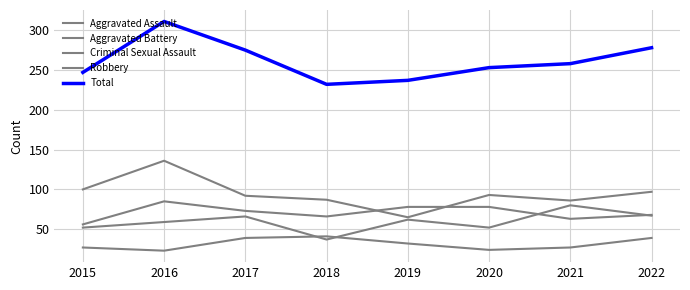

Where is Aggravated Battery nearest to the value 70?

2022